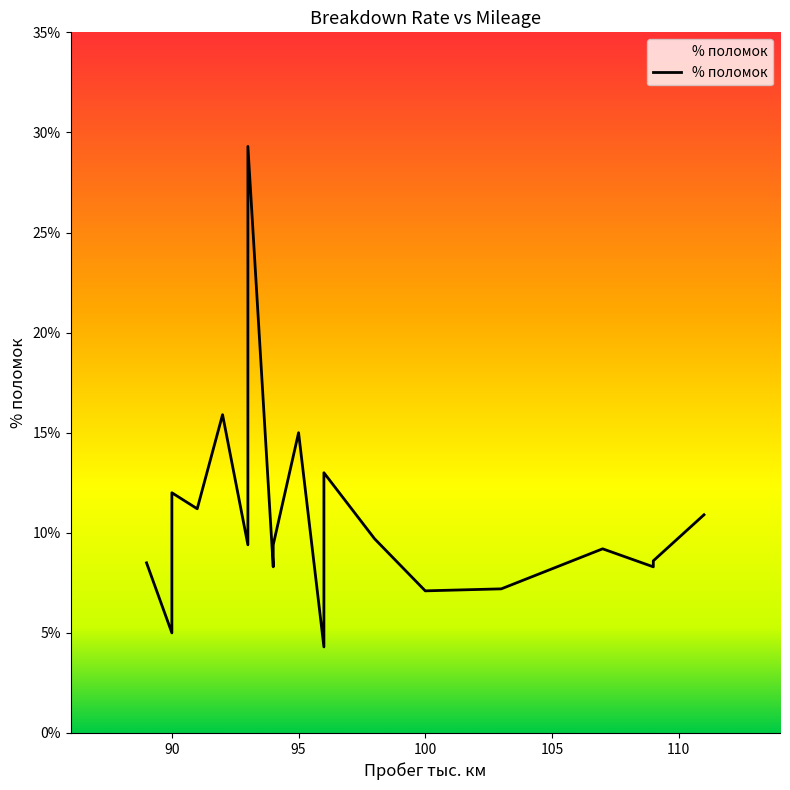

Which has a higher value, 94 or 109?

94